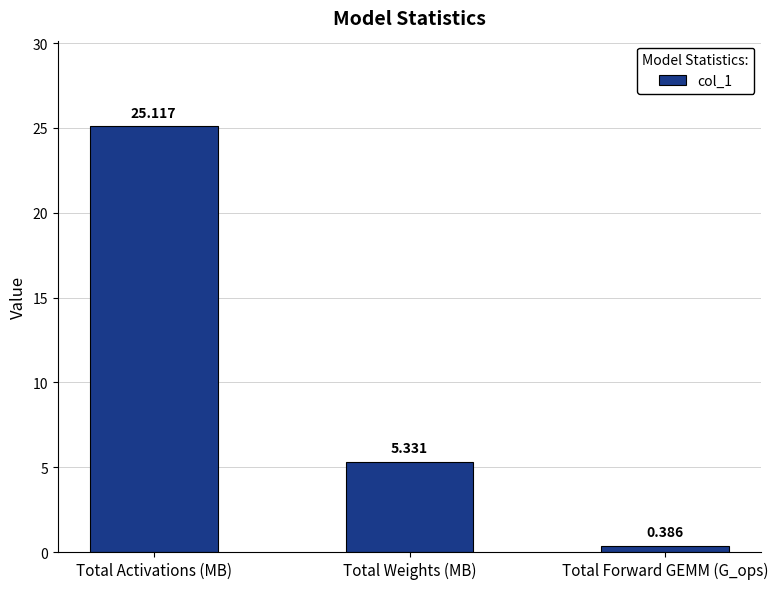

Count the number of data series in this chart.

1